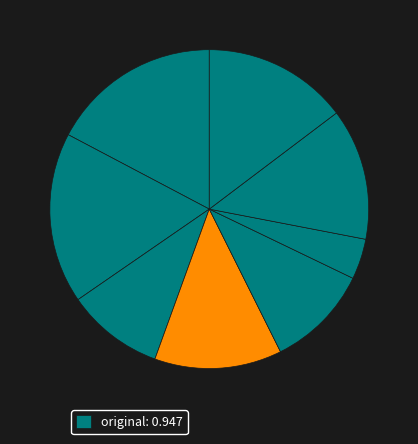

How many segments does this pie chart have?

8